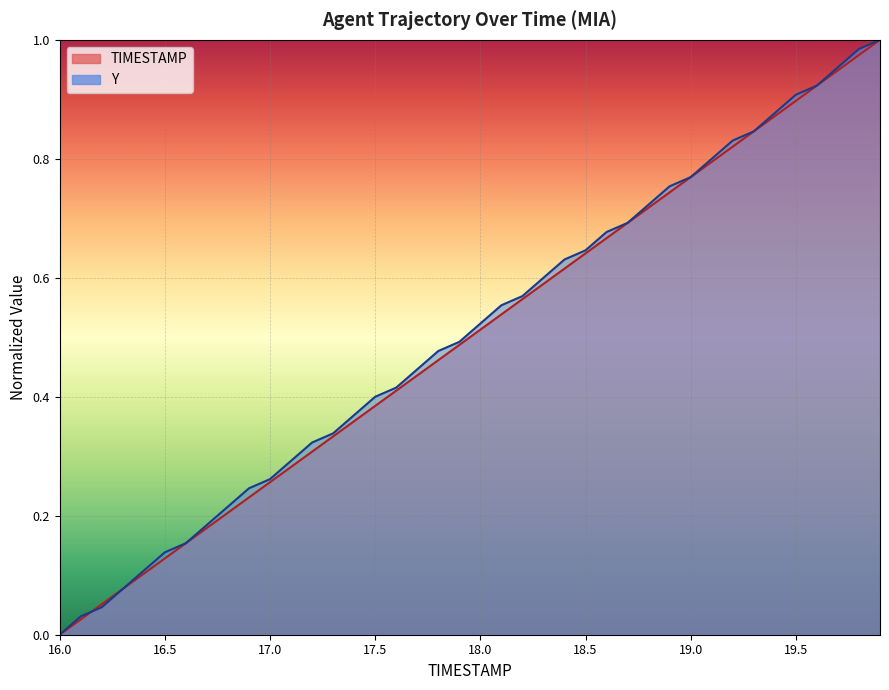

Is it true that TIMESTAMP equals 0.3 at 17.1?

True